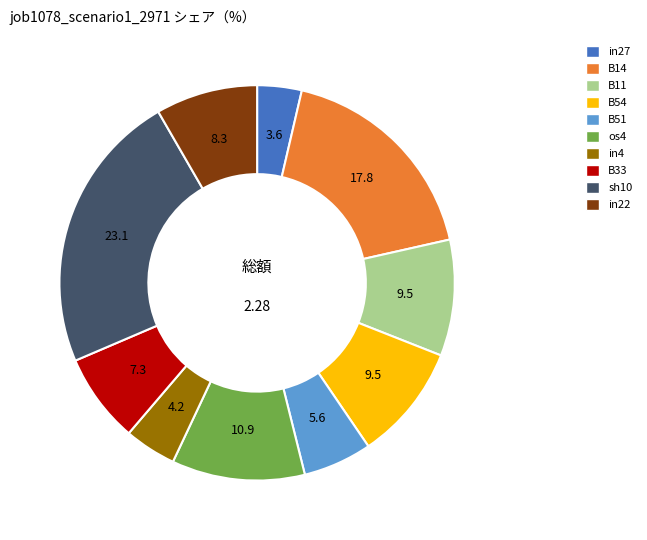

Is there a majority slice in this chart?

No